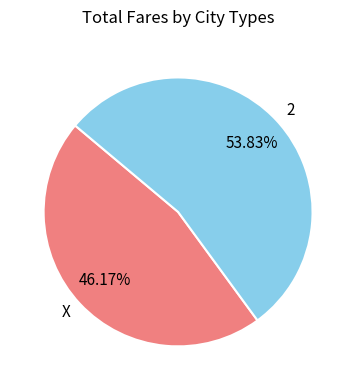

What percentage is the X slice, to the nearest percent?

46%